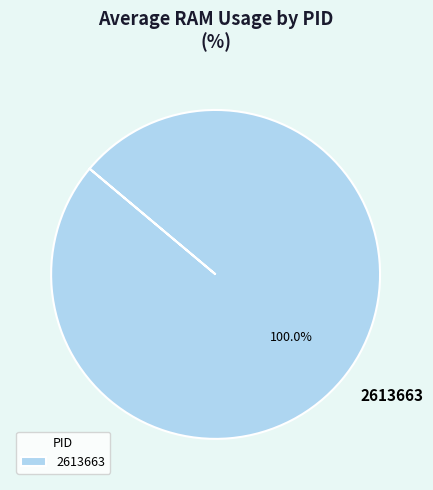

Count the number of slices in the pie.

1